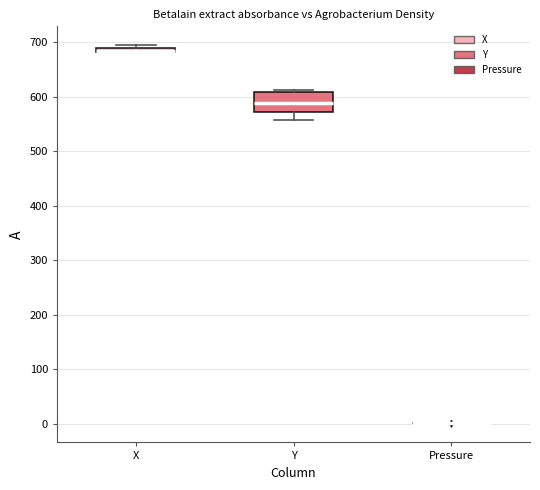

Where is the upper edge of the box for X on the y-axis? The values are not printed on the chart, so give them approximately, as read against the axis.

690